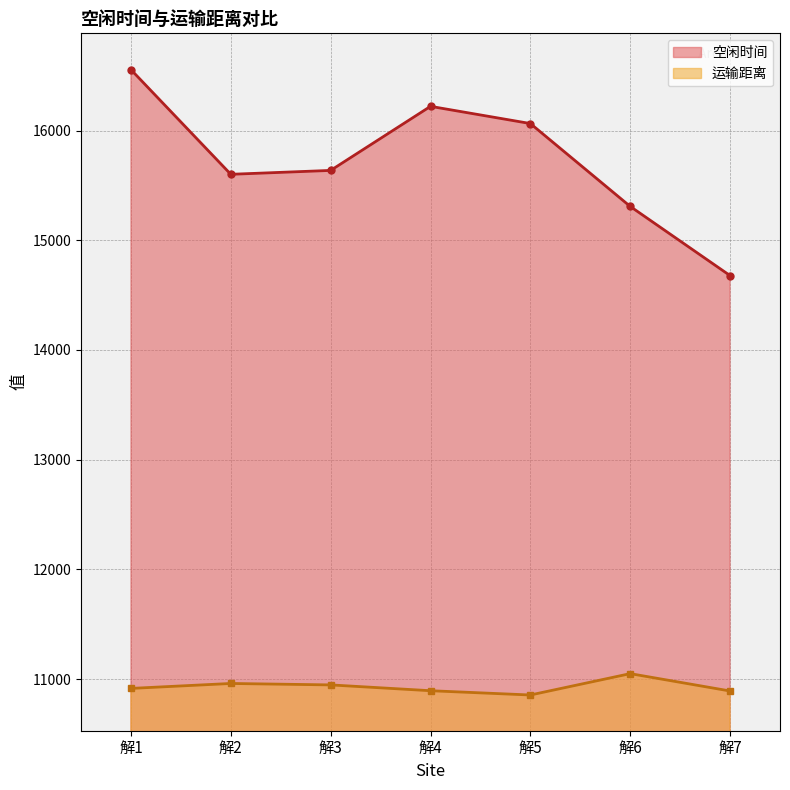

True or false: 空闲时间 has a value of 16064.4 at 解5.

True